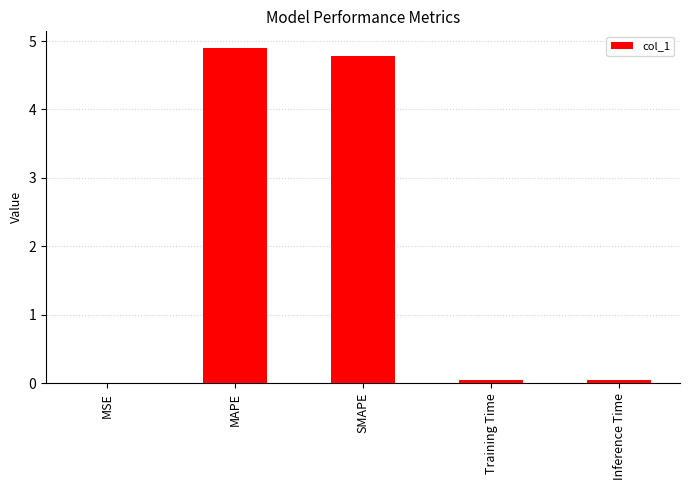

What is the approximate value at MAPE?

4.9